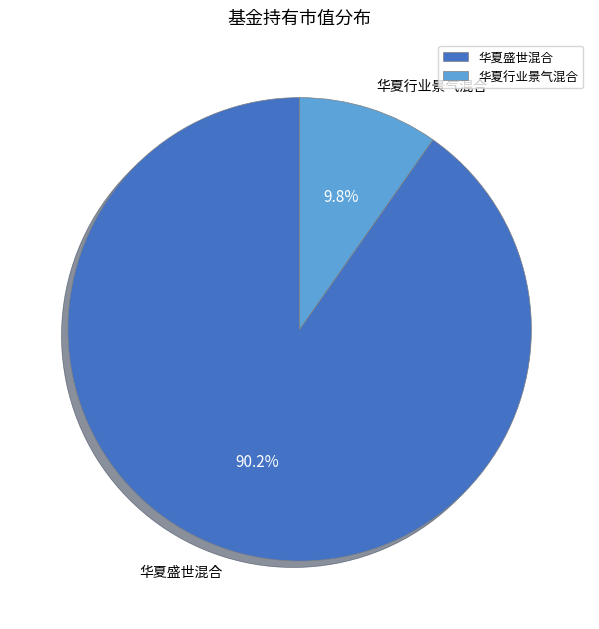

Does 华夏行业景气混合 account for over 50% of the chart?

No